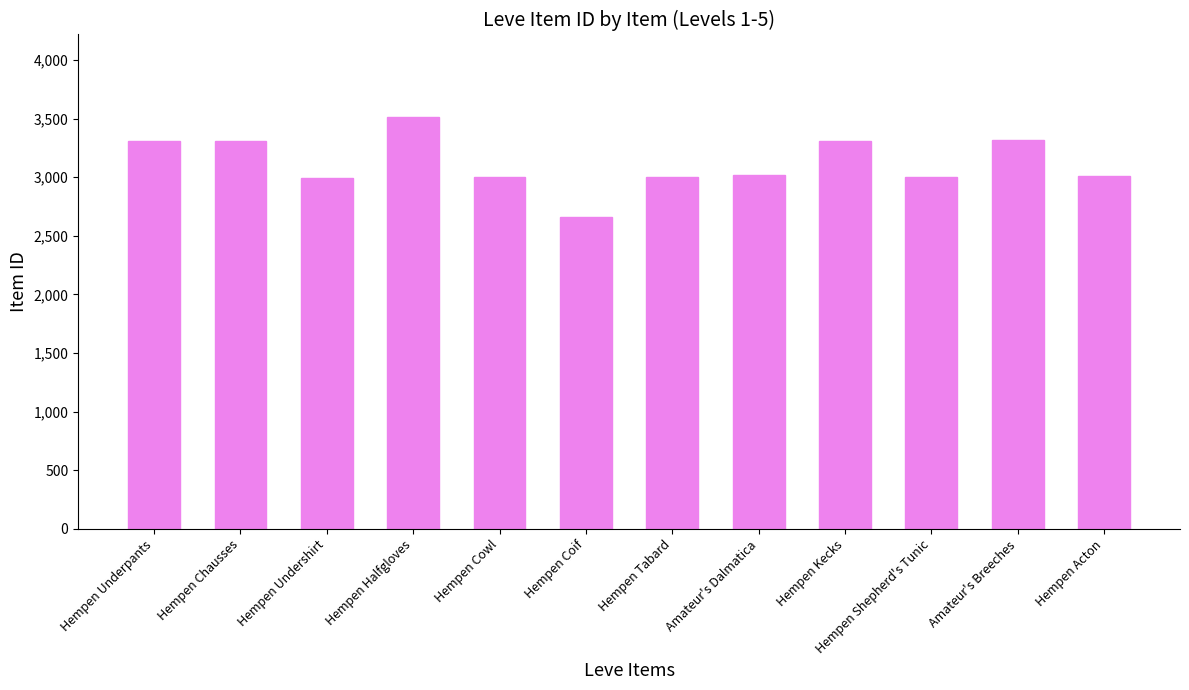

What value does the data have at Hempen Chausses?

3309